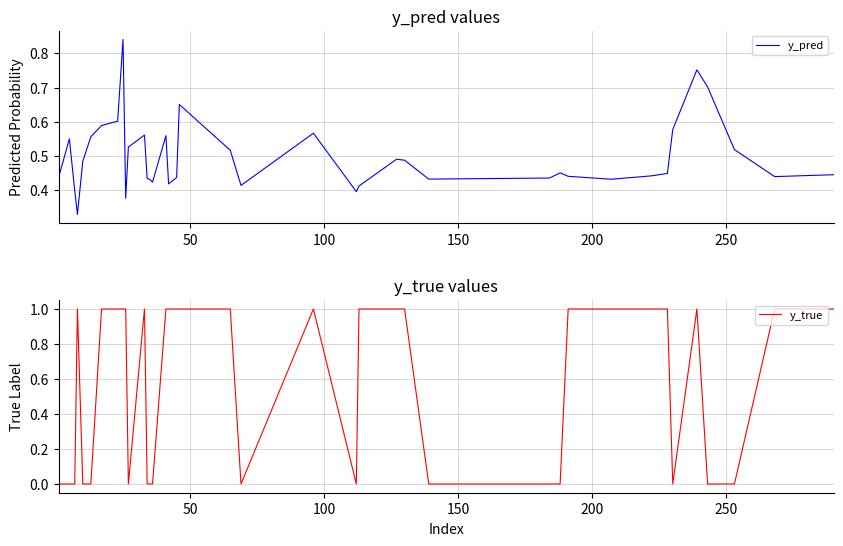

What is the difference between the y_true values at 32 and 10?

1.0